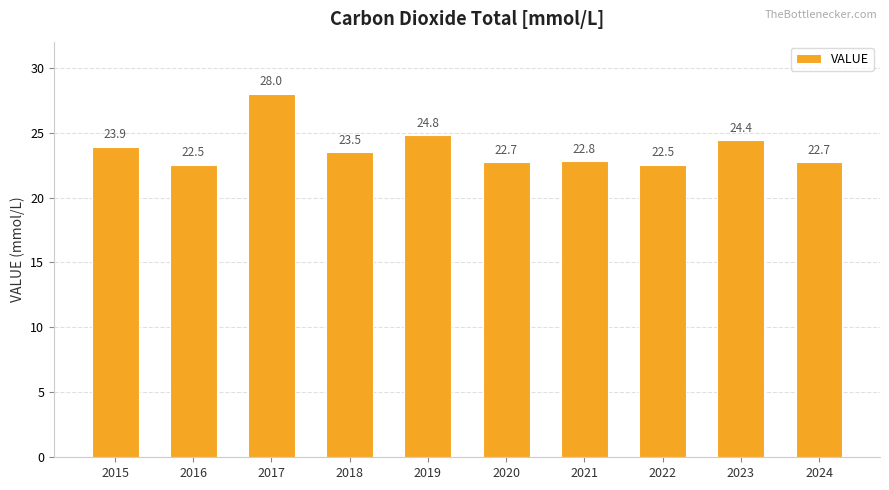

Approximately how many times larger is the value at 2021 compared to 2023?

0.9